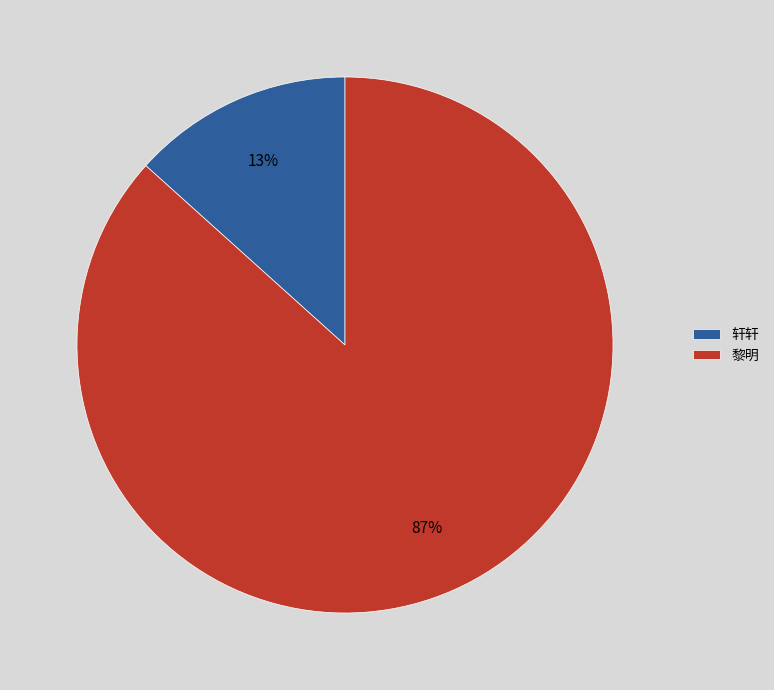

Between 黎明 and 轩轩, which is larger?

黎明